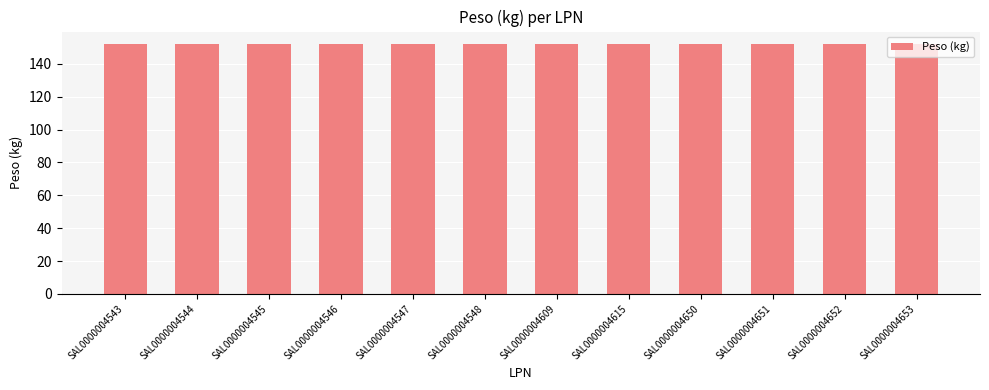

Between SAL0000004546 and SAL0000004615, which is larger?

SAL0000004546